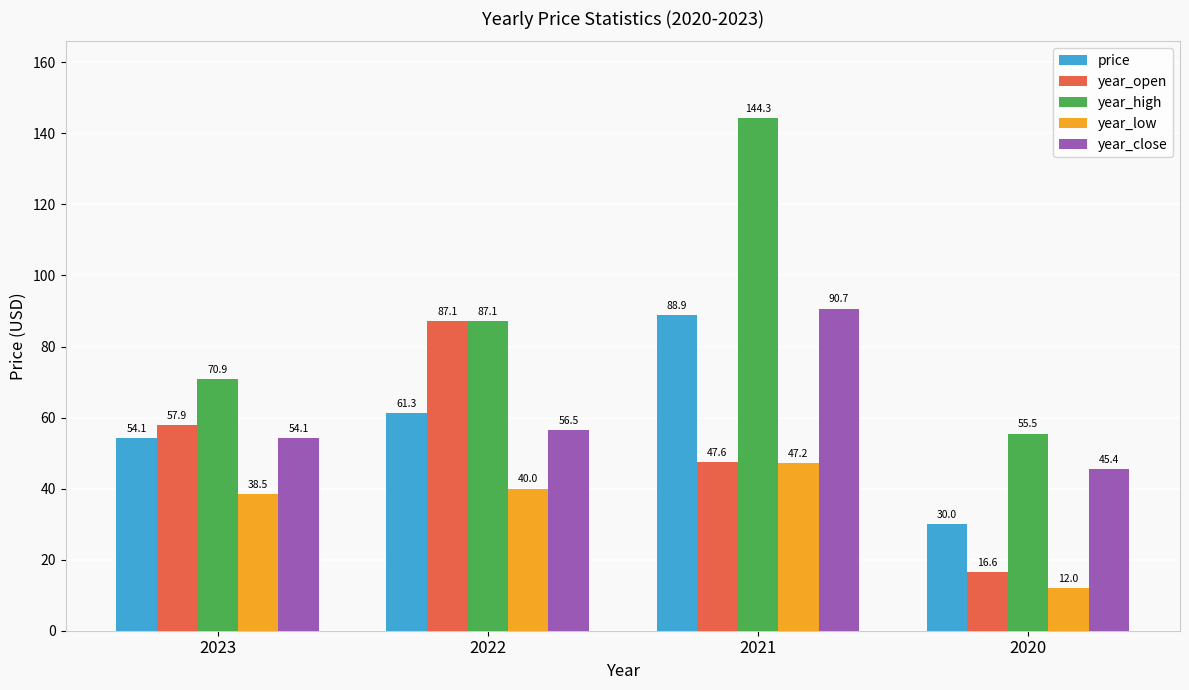

Which series has the largest total across all categories?

year_high